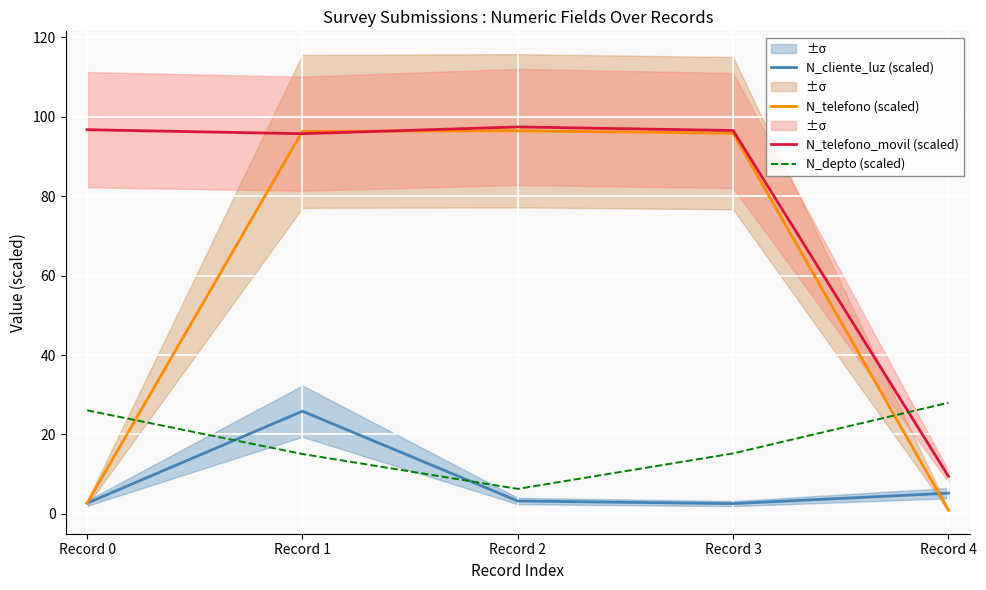

What is the difference between the N_cliente_luz (scaled) values at Record 0 and Record 3?

0.1